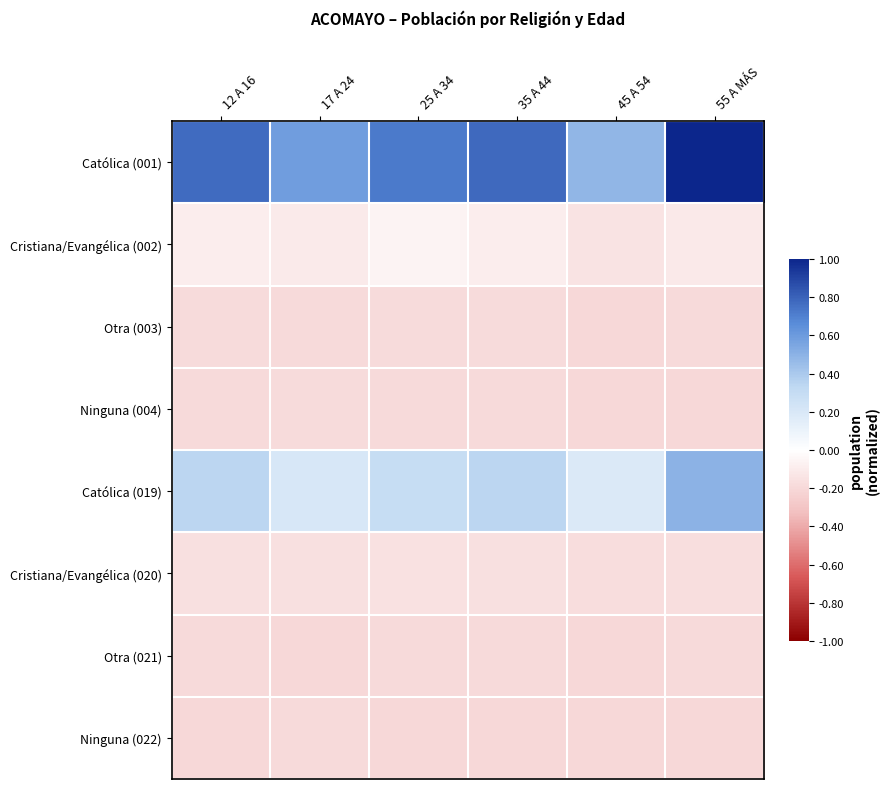

Reading left to right, what are all the values shown in this chart?

Católica (001): 12 A 16=0.8	17 A 24=0.6	25 A 34=0.7	35 A 44=0.8	45 A 54=0.5	55 A MÁS=1.0
Cristiana/Evangélica (002): 12 A 16=-0.1	17 A 24=-0.1	25 A 34=-0.1	35 A 44=-0.1	45 A 54=-0.1	55 A MÁS=-0.1
Otra (003): 12 A 16=-0.2	17 A 24=-0.2	25 A 34=-0.2	35 A 44=-0.2	45 A 54=-0.2	55 A MÁS=-0.2
Ninguna (004): 12 A 16=-0.2	17 A 24=-0.2	25 A 34=-0.2	35 A 44=-0.2	45 A 54=-0.2	55 A MÁS=-0.2
Católica (019): 12 A 16=0.3	17 A 24=0.2	25 A 34=0.3	35 A 44=0.3	45 A 54=0.2	55 A MÁS=0.5
Cristiana/Evangélica (020): 12 A 16=-0.2	17 A 24=-0.2	25 A 34=-0.1	35 A 44=-0.2	45 A 54=-0.2	55 A MÁS=-0.2
Otra (021): 12 A 16=-0.2	17 A 24=-0.2	25 A 34=-0.2	35 A 44=-0.2	45 A 54=-0.2	55 A MÁS=-0.2
Ninguna (022): 12 A 16=-0.2	17 A 24=-0.2	25 A 34=-0.2	35 A 44=-0.2	45 A 54=-0.2	55 A MÁS=-0.2